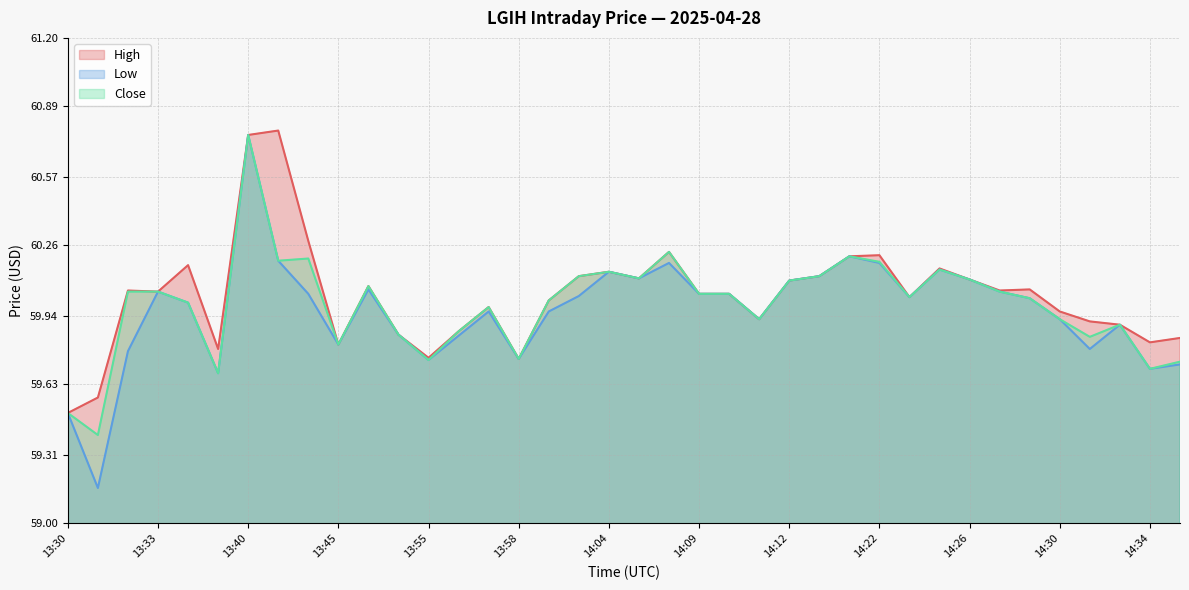

Where is the first local minimum for High?

13:33